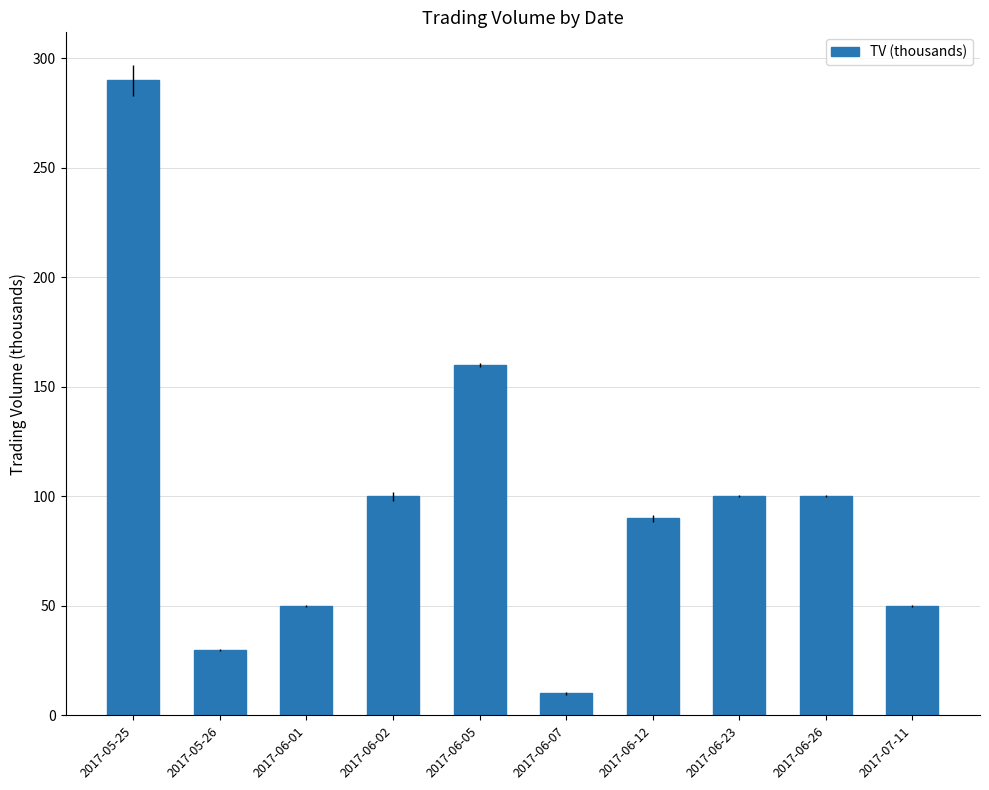

Reading right to left, extract all data points from this chart.

50	100	100	90	10	160	100	50	30	290